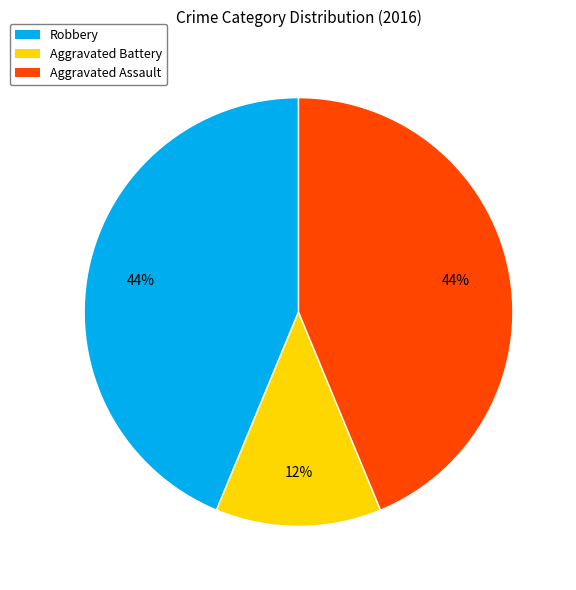

Does Robbery represent more than half of the total?

No